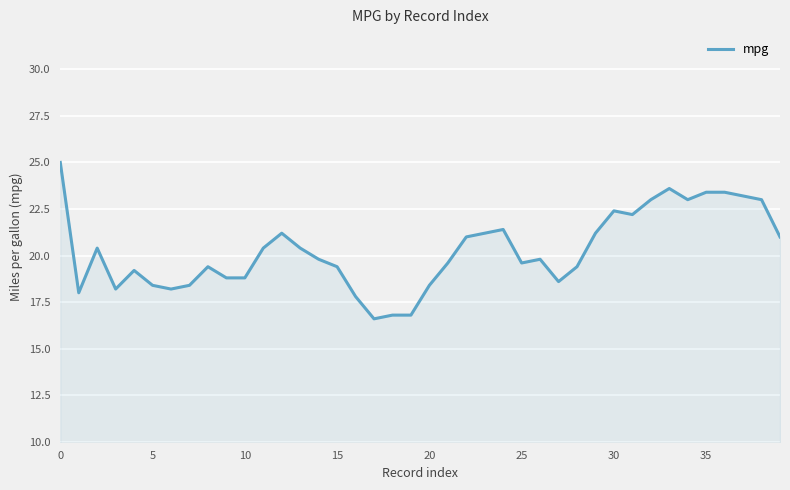

What is the difference between the maximum and minimum values?

8.4